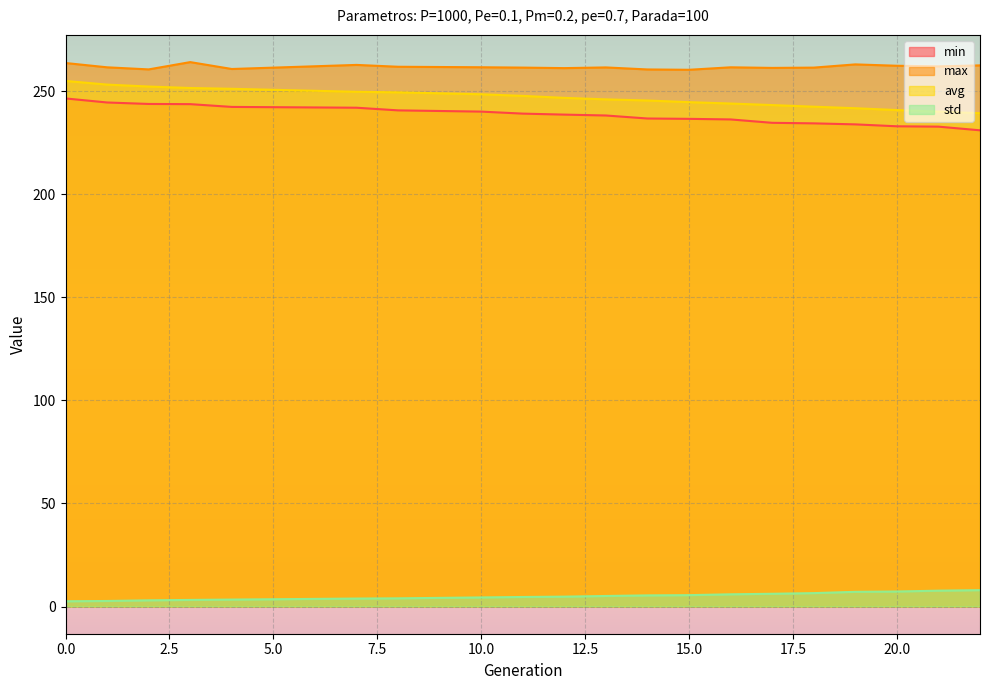

Reading left to right, what are all the values shown in this chart?

min: 0=246.5	1=244.5	2=243.8	3=243.7	4=242.4	7=242.0	8=240.7	10=240.1	11=239.1	12=238.6	13=238.2	14=236.8	15=236.6	16=236.3	17=234.7	18=234.4	19=233.9	20=233.0	21=232.8	22=231.0
max: 0=263.7	1=261.6	2=260.6	3=264.1	4=260.8	7=262.8	8=261.9	10=261.6	11=261.5	12=261.2	13=261.5	14=260.6	15=260.4	16=261.6	17=261.3	18=261.4	19=263.0	20=262.4	21=262.0	22=262.5
avg: 0=255.0	1=253.2	2=252.3	3=251.6	4=251.2	7=249.7	8=249.5	10=248.5	11=247.7	12=246.8	13=246.0	14=245.5	15=244.7	16=244.0	17=243.3	18=242.5	19=241.7	20=240.9	21=240.1	22=239.3
std: 0=2.5	1=2.7	2=3.0	3=3.2	4=3.4	7=3.9	8=4.0	10=4.4	11=4.6	12=4.8	13=5.1	14=5.4	15=5.5	16=5.9	17=6.2	18=6.5	19=7.1	20=7.3	21=7.7	22=7.9